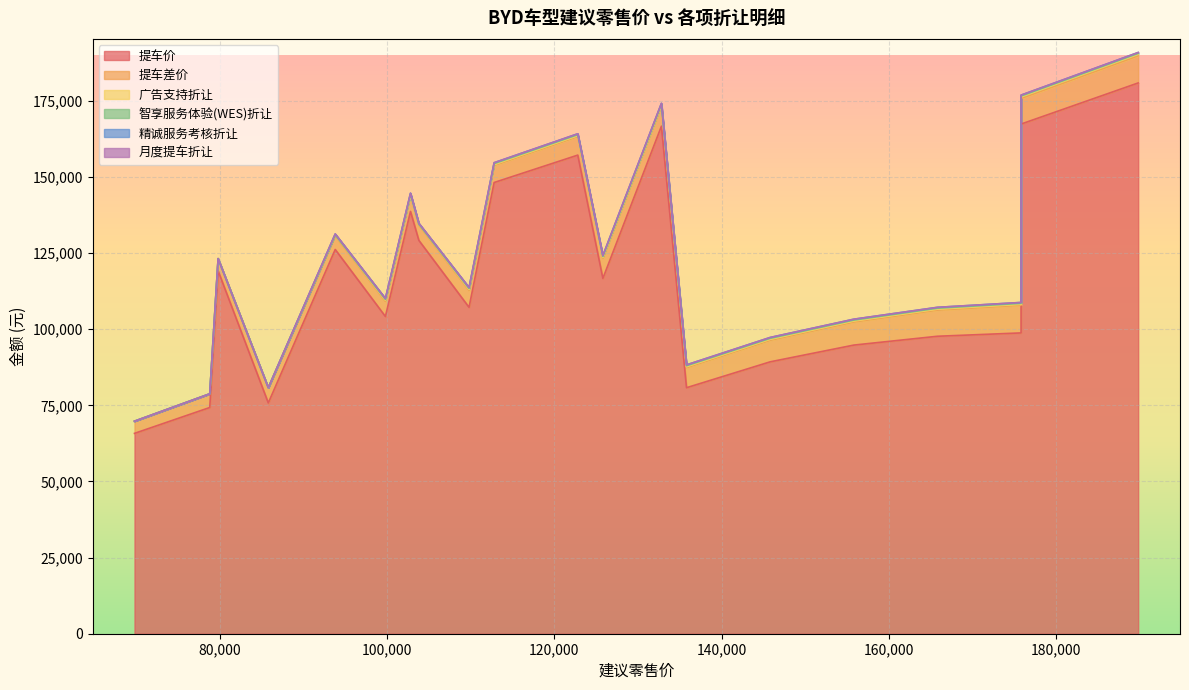

What is the value of the 提车价 point at the 1st from the left?

65800